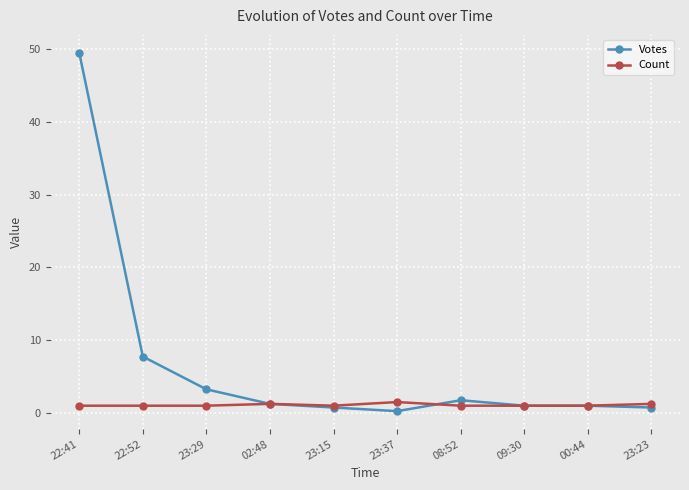

How many lines are shown in the chart?

2